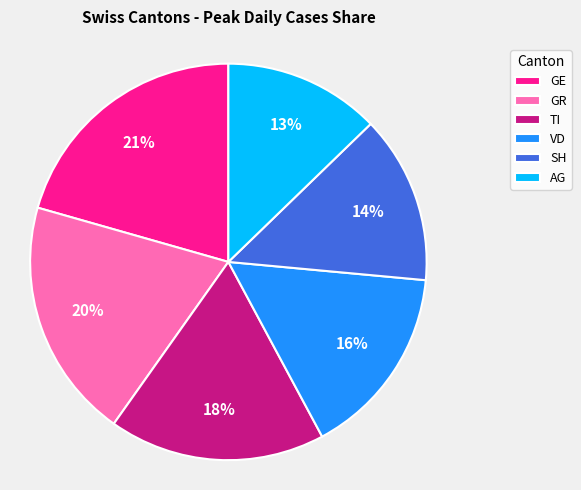

To the nearest percent, what percentage of the pie is VD?

16%